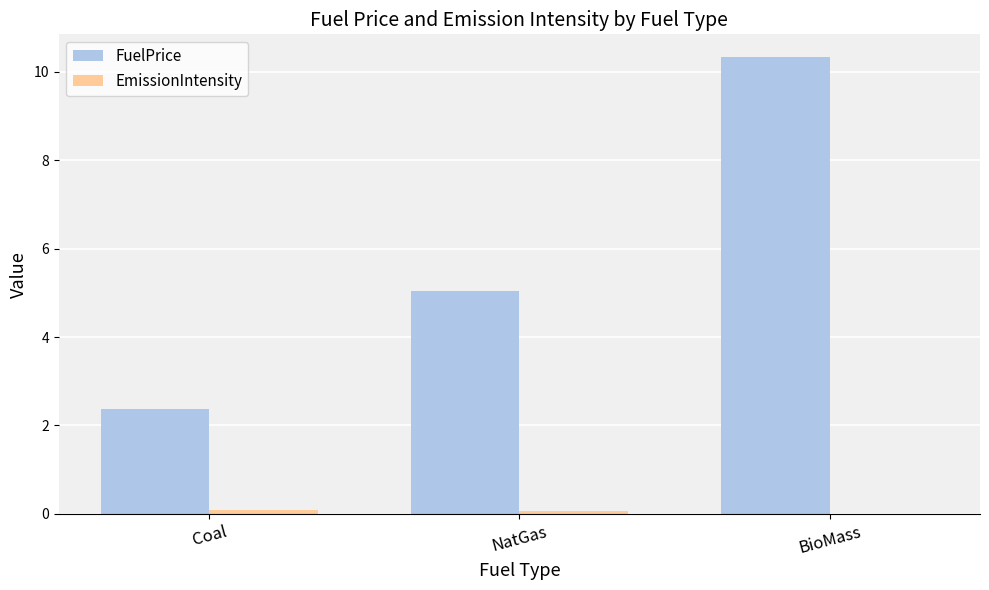

The FuelPrice series shows 2.9 at NatGas. True or false?

False